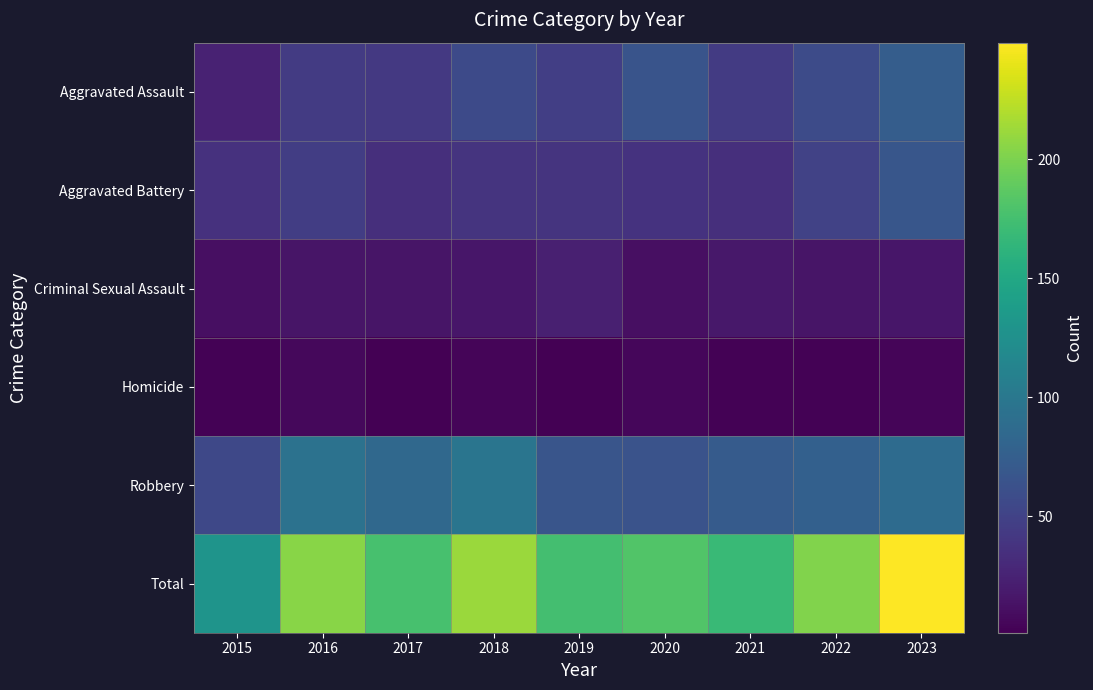

List the series in order of their peak value, lowest first.

Homicide, Criminal Sexual Assault, Aggravated Battery, Aggravated Assault, Robbery, Total